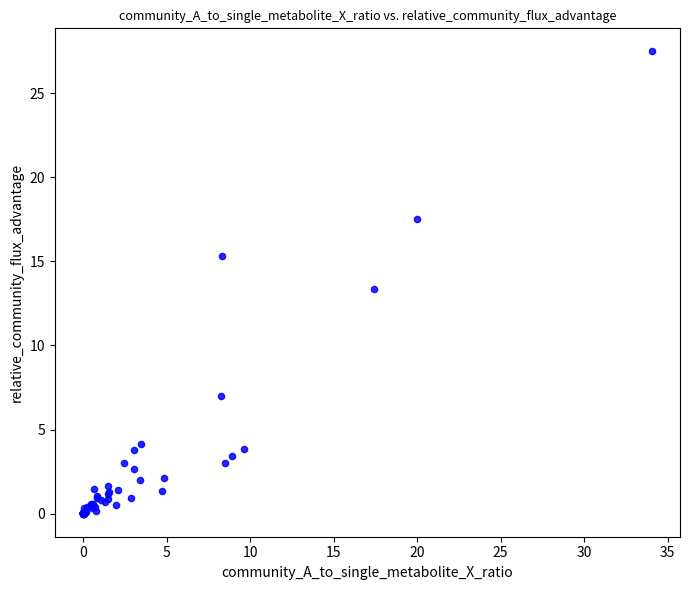

What Y value in the scatter plot is closest to 13?

13.3